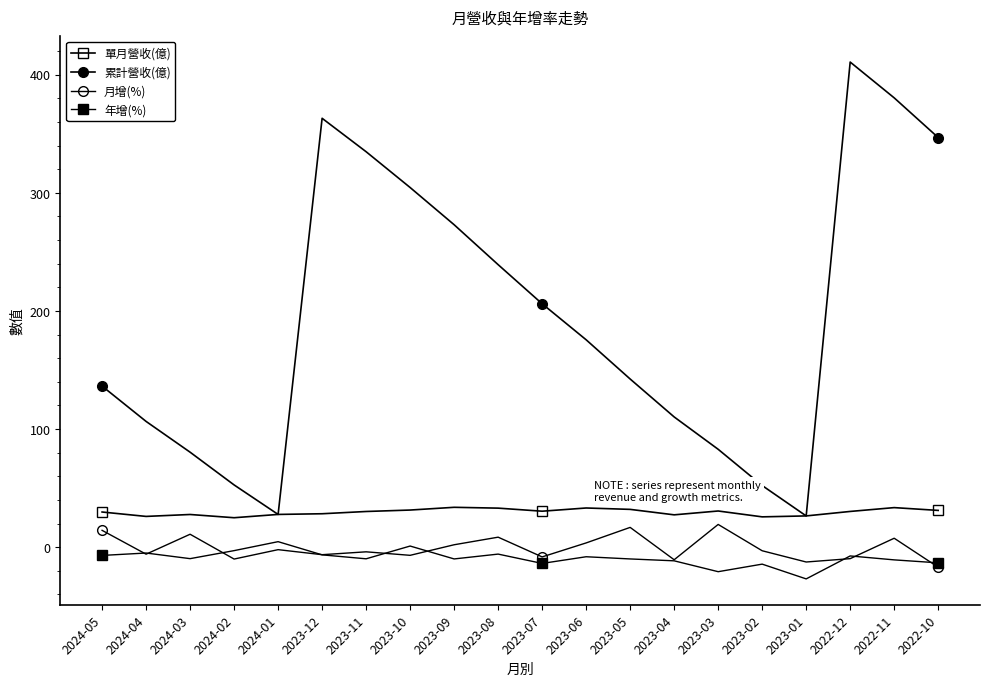

What is the greatest value displayed?

410.7